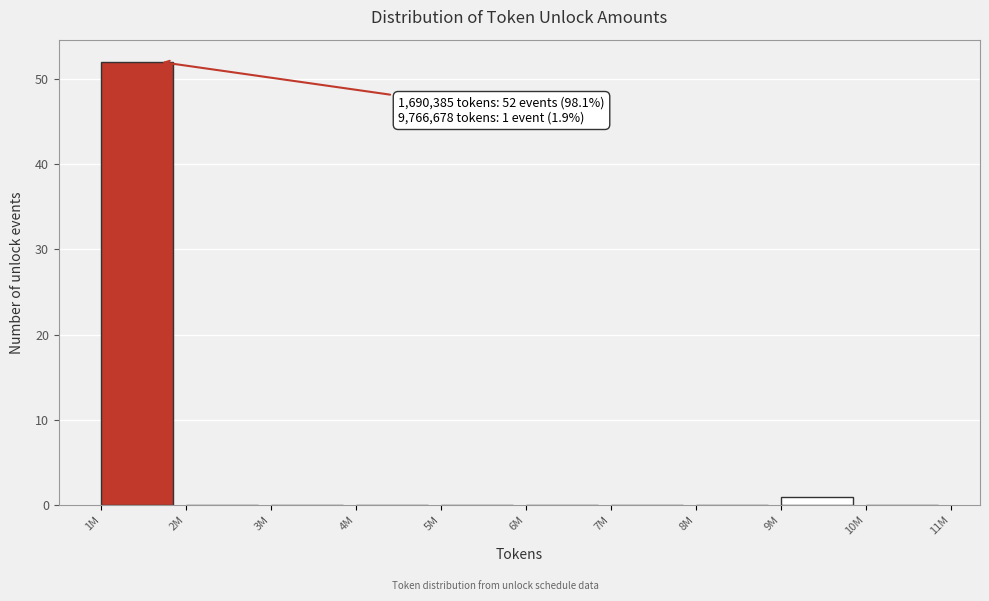

Reading left to right, extract all data points from this chart.

1M=52	2M=0	3M=0	4M=0	5M=0	6M=0	7M=0	8M=0	9M=1	10M=0